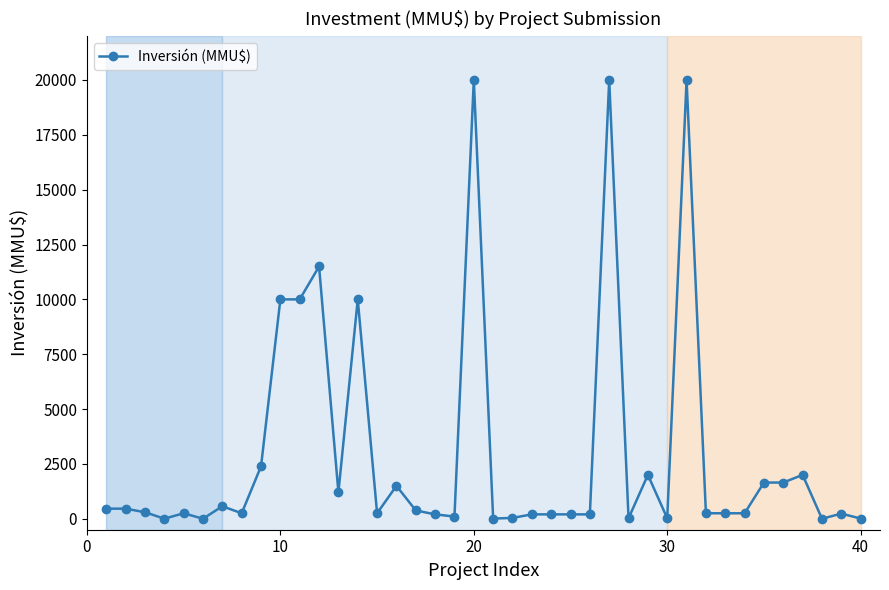

How many lines are shown in the chart?

1